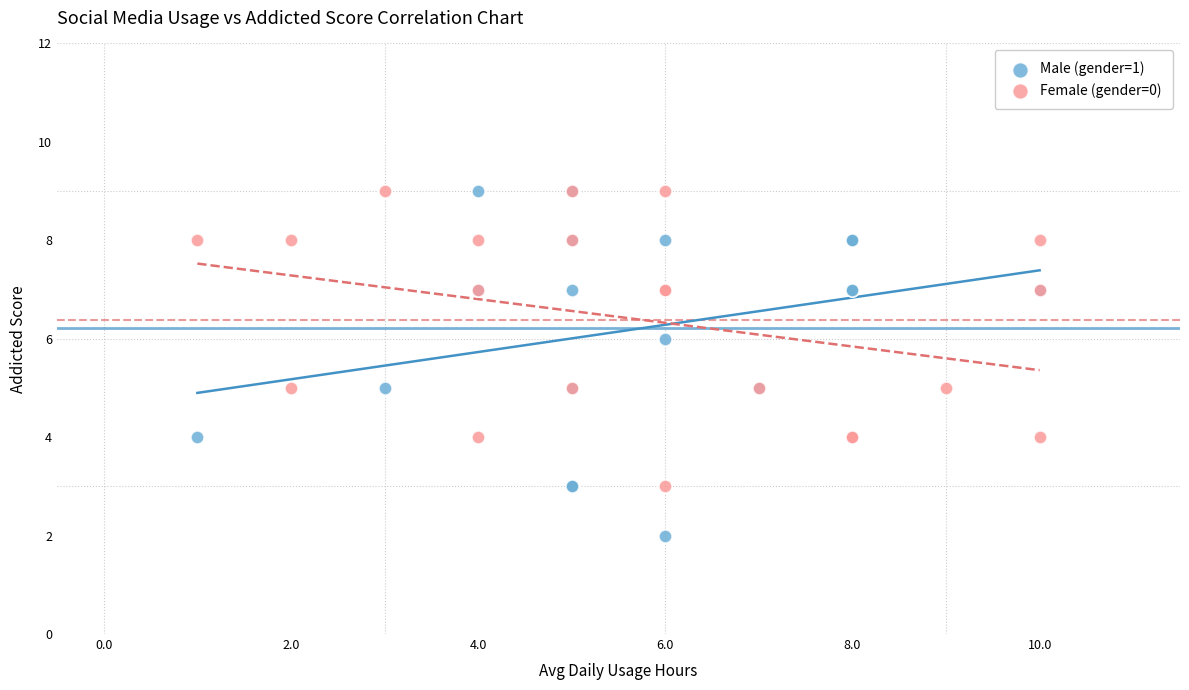

Which series reaches the minimum Y coordinate?

Male (gender=1)